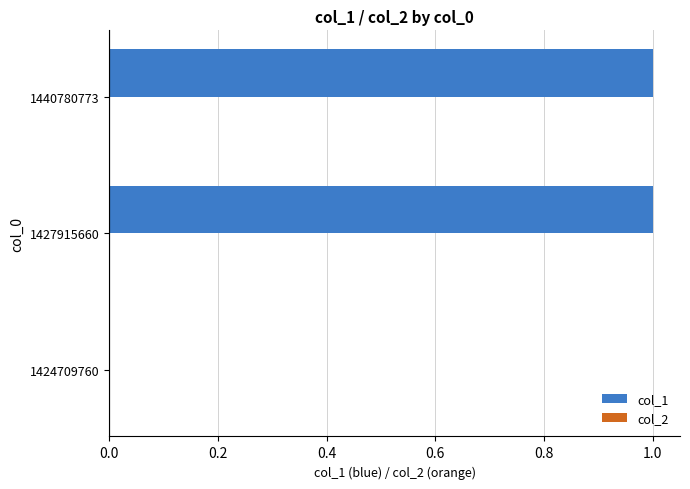

The value at 1424709760 is 1. True or false?

False